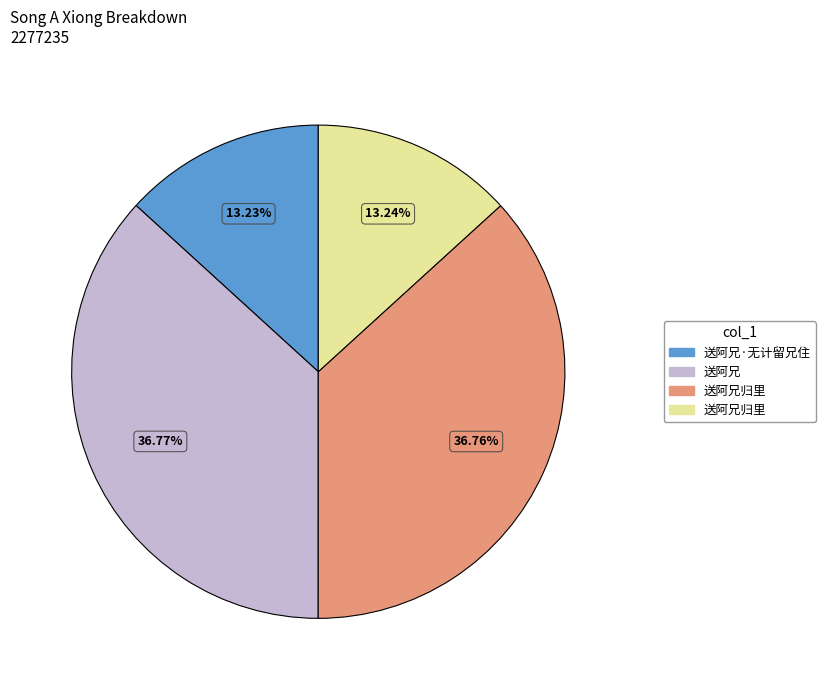

Is there any slice that represents more than half of the pie?

No